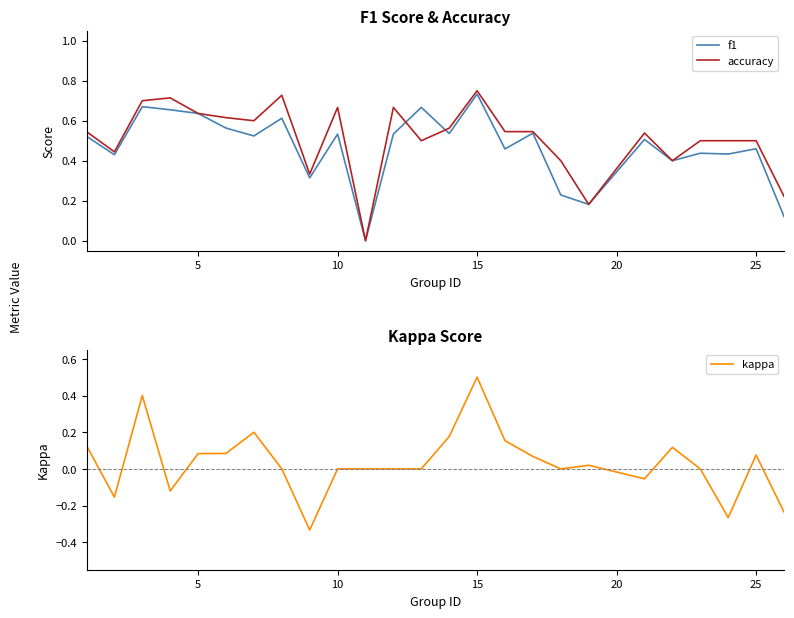

Reading left to right, list all the values displayed in this chart.

f1: 0.5	0.4	0.7	0.7	0.6	0.6	0.5	0.6	0.3	0.5	0.0	0.5	0.7	0.5	0.7	0.5	0.5	0.2	0.2	0.5	0.4	0.4	0.4	0.5	0.1
accuracy: 0.5	0.4	0.7	0.7	0.6	0.6	0.6	0.7	0.3	0.7	0.0	0.7	0.5	0.6	0.8	0.5	0.5	0.4	0.2	0.5	0.4	0.5	0.5	0.5	0.2
kappa: 0.1	-0.2	0.4	-0.1	0.1	0.1	0.2	0.0	-0.3	0.0	0.0	0.0	0.0	0.2	0.5	0.2	0.1	0.0	0.0	-0.1	0.1	0.0	-0.3	0.1	-0.2